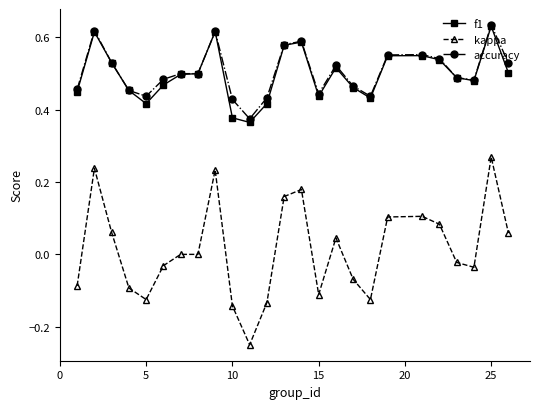

Which series has the largest range (max minus min)?

kappa